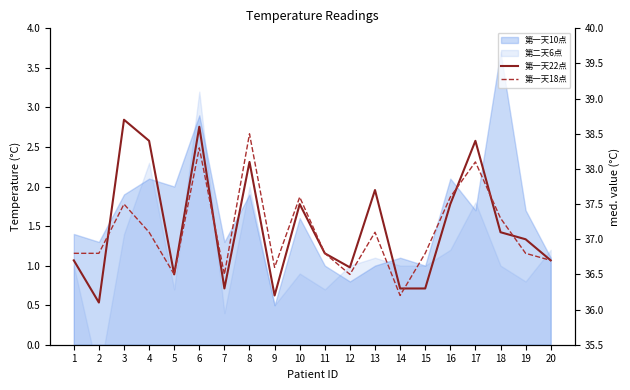

True or false: 第一天18点 has more than 2 points higher than both neighbors.

True